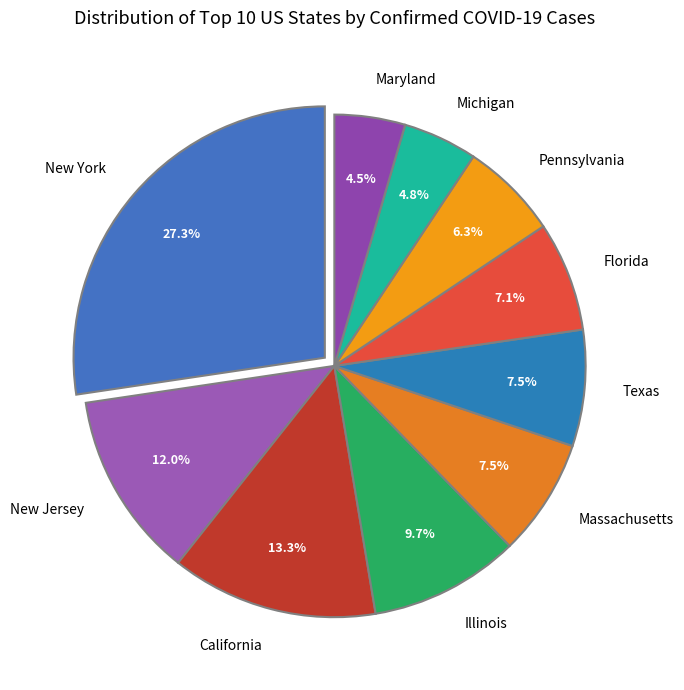

To the nearest percent, what portion does Pennsylvania represent?

6%